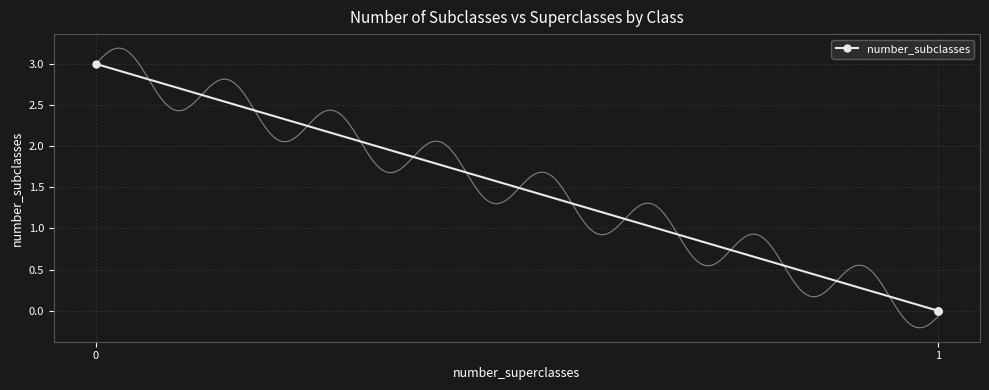

True or false: there are more than 0 points higher than both neighbors.

False